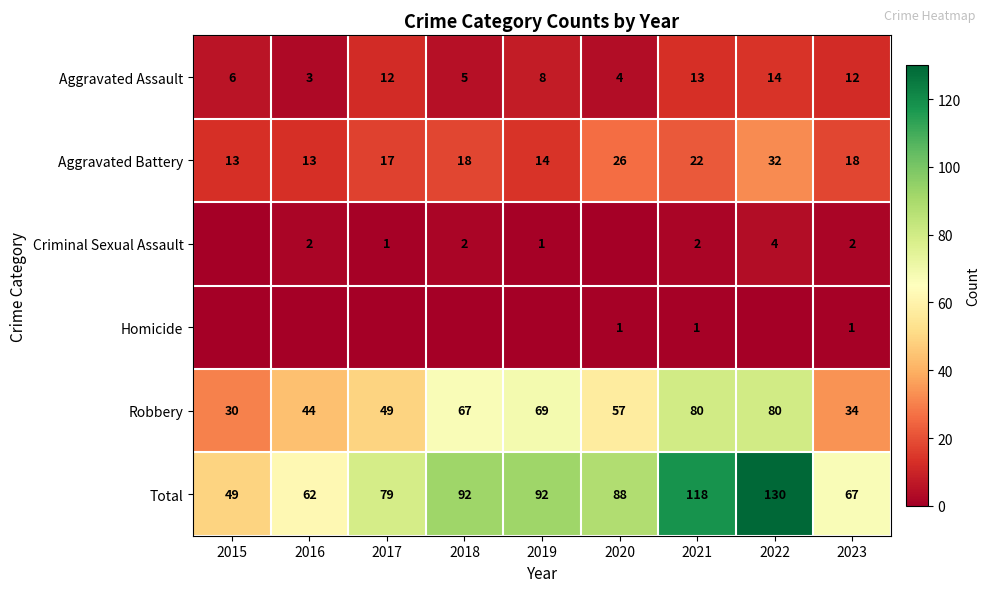

How many categories are shown in the chart?

9